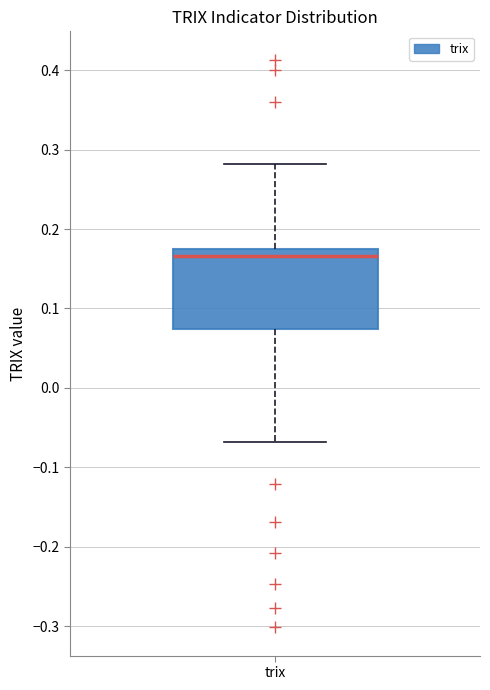

Where does the upper whisker of the box for trix end on the y-axis? The values are not printed on the chart, so give them approximately, as read against the axis.

0.28